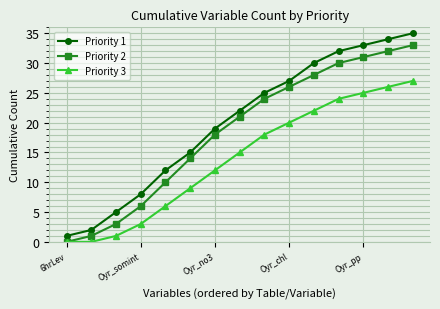

List the series in order of their peak value, highest first.

Priority 1, Priority 2, Priority 3